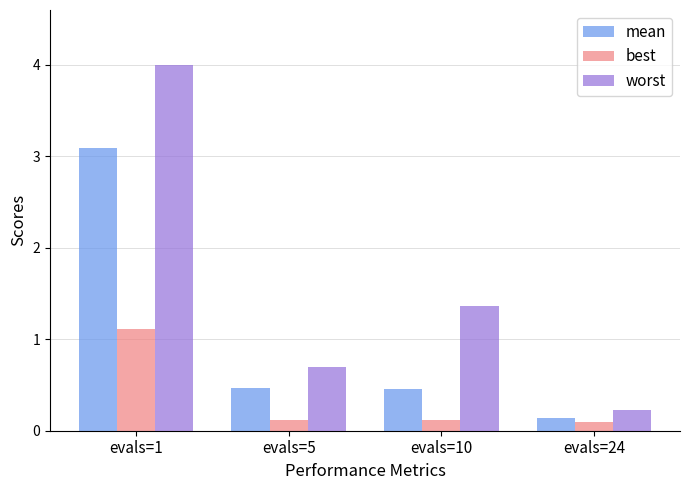

How many bars are there in total?

12